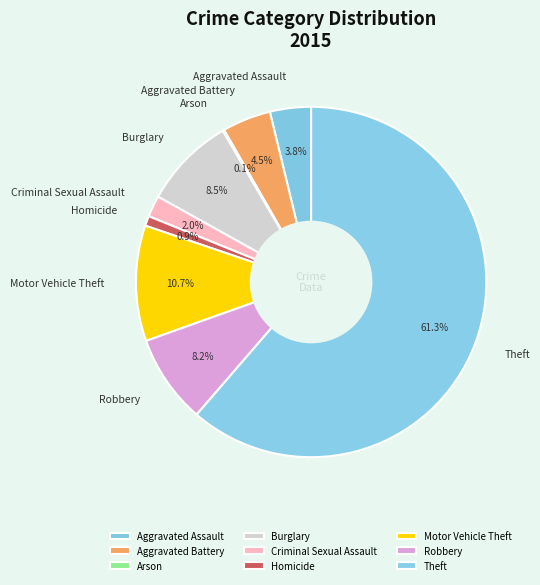

Which slice is the largest?

Theft